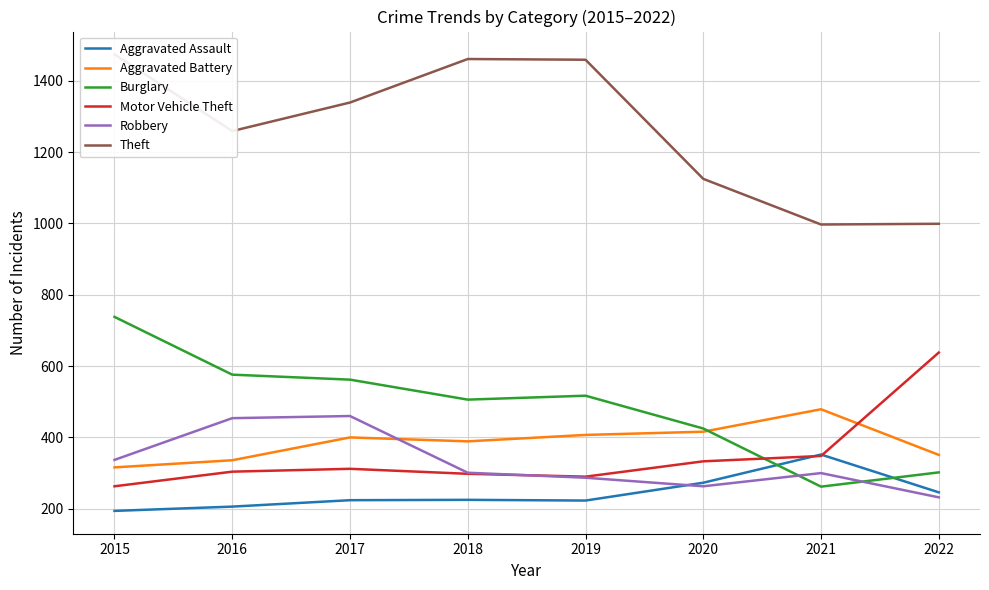

Reading left to right, extract all data points from this chart.

Aggravated Assault: 194	206	224	225	223	273	352	246
Aggravated Battery: 316	336	400	389	407	416	479	351
Burglary: 738	576	562	506	517	425	262	302
Motor Vehicle Theft: 263	304	312	298	290	333	348	638
Robbery: 337	454	460	301	287	263	300	232
Theft: 1474	1259	1339	1461	1459	1125	997	999